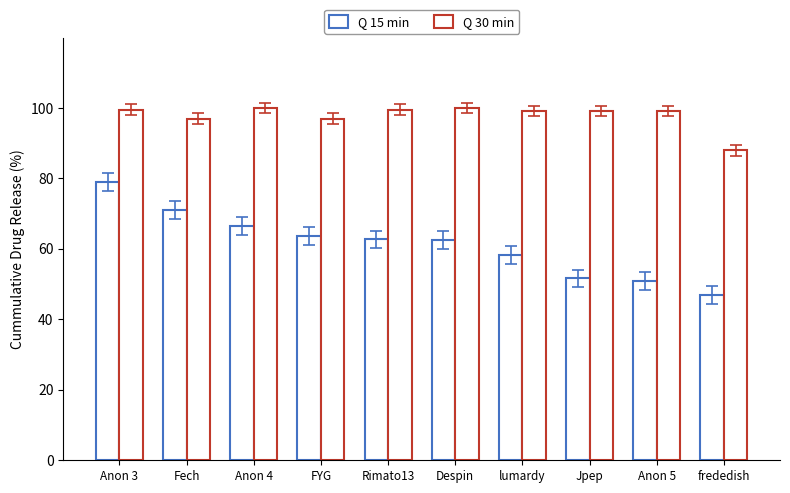

At which label is Q 30 min closest to 94?

Fech